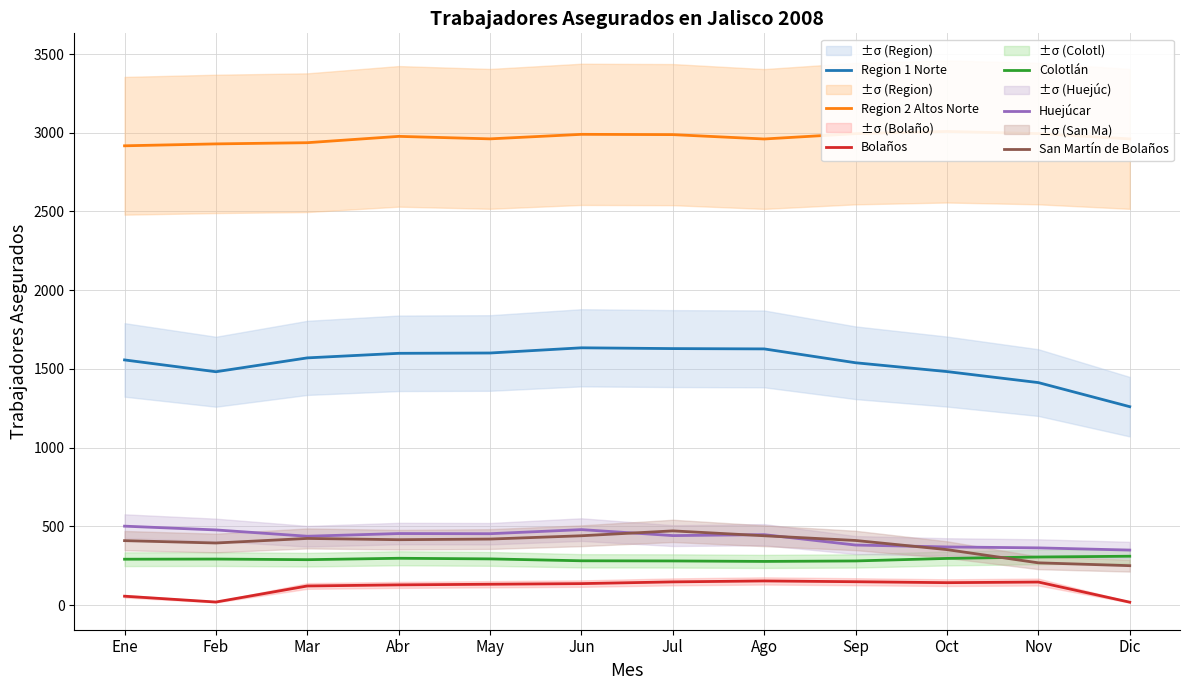

How many values in the Colotlán series exceed 292?

5